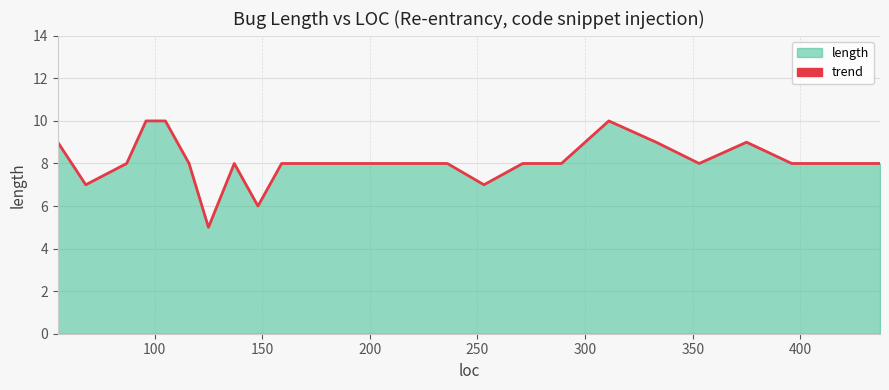

Count the number of categories in the chart.

24